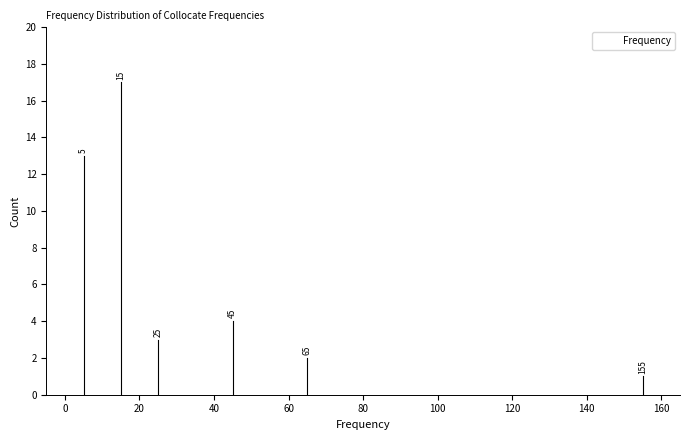

Over which range of the x-axis is the bar tallest?

10 to 20